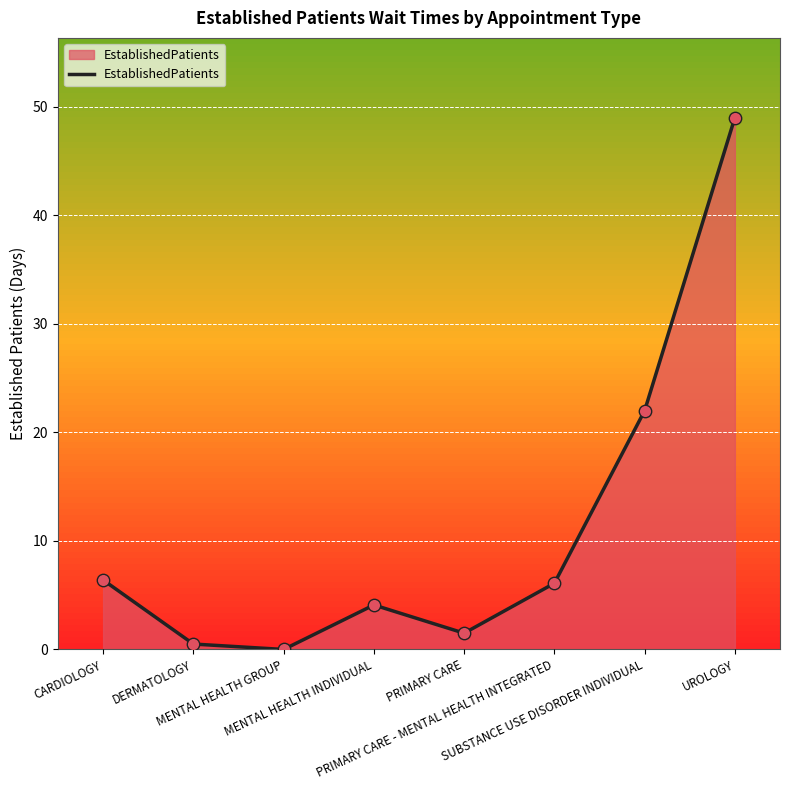

Which has a higher value, UROLOGY or CARDIOLOGY?

UROLOGY